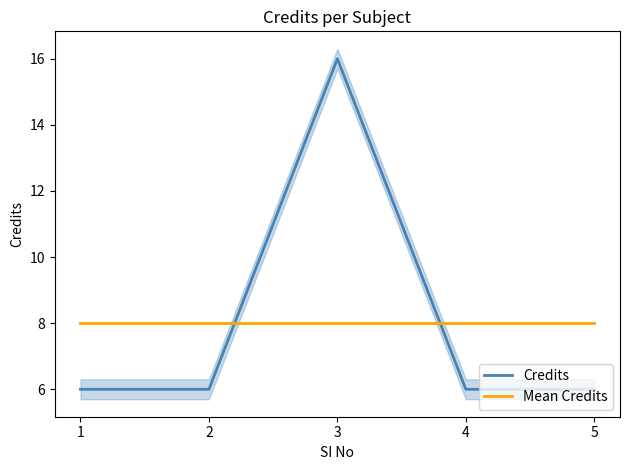

Does the chart display data point markers on the line(s)?

No